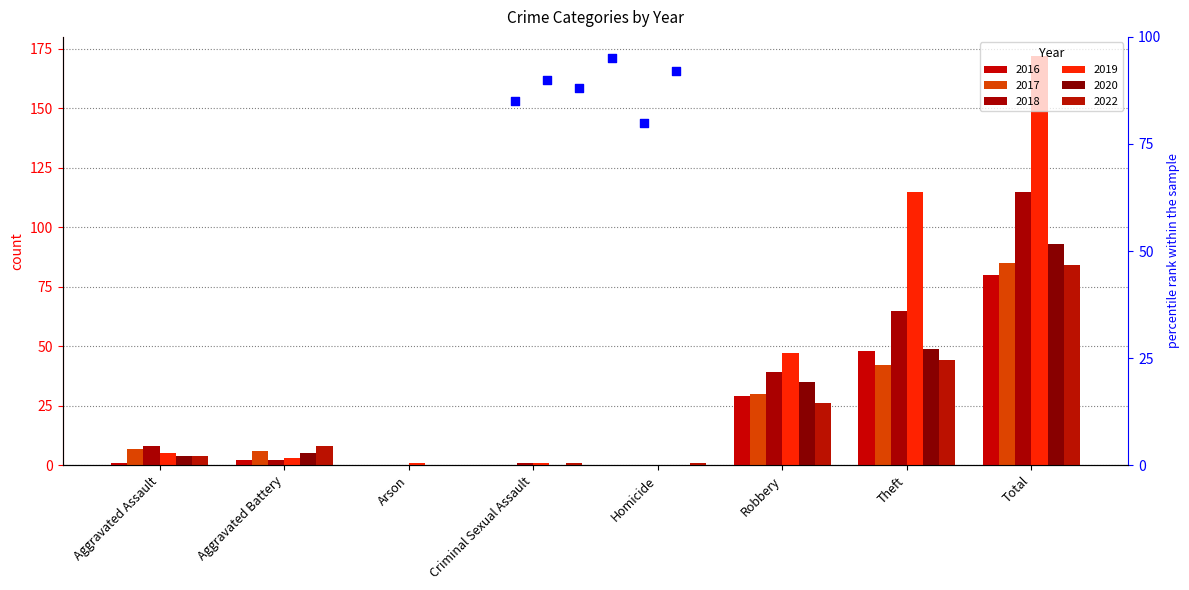

What is the total value across all series at Criminal Sexual Assault?

3